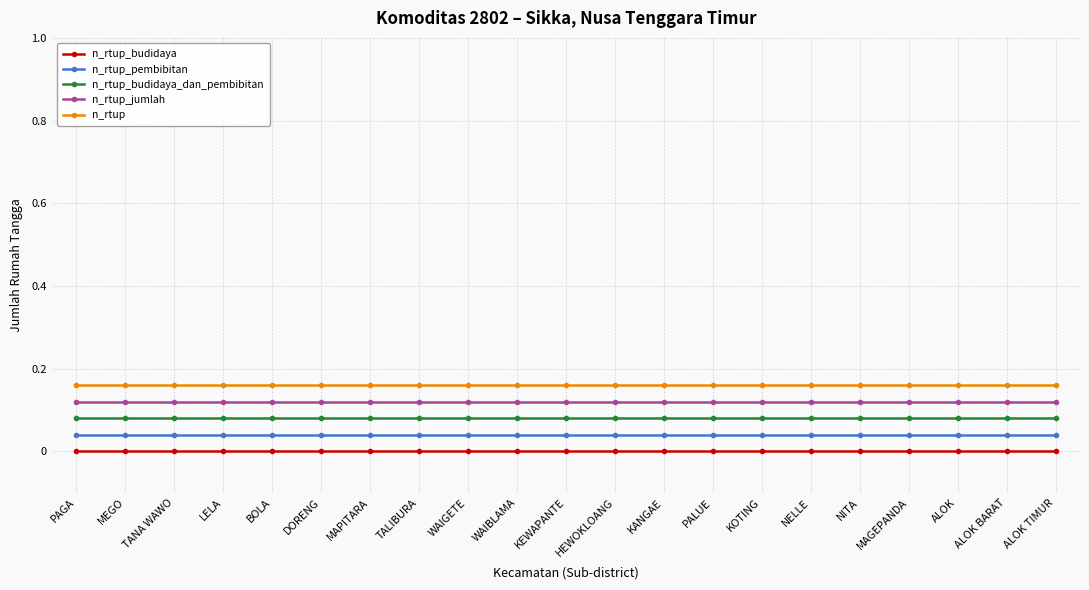

What is the spread (max minus min) of values at DORENG?

0.2